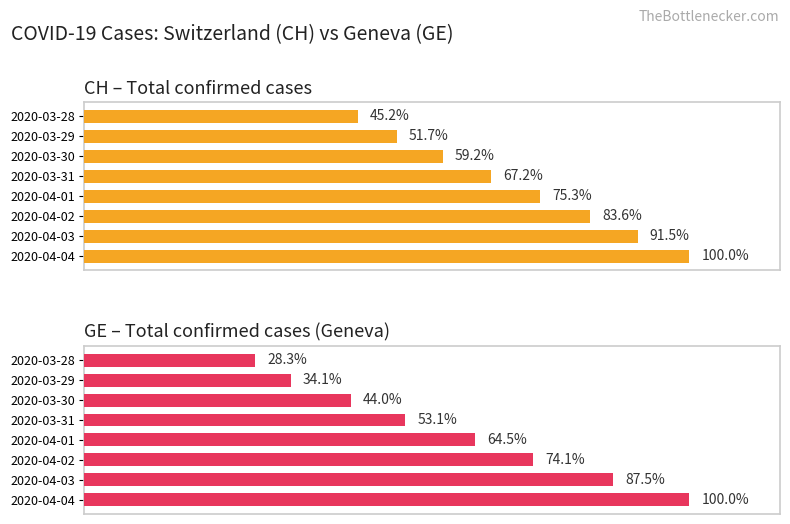

How many bars are there in total?

16